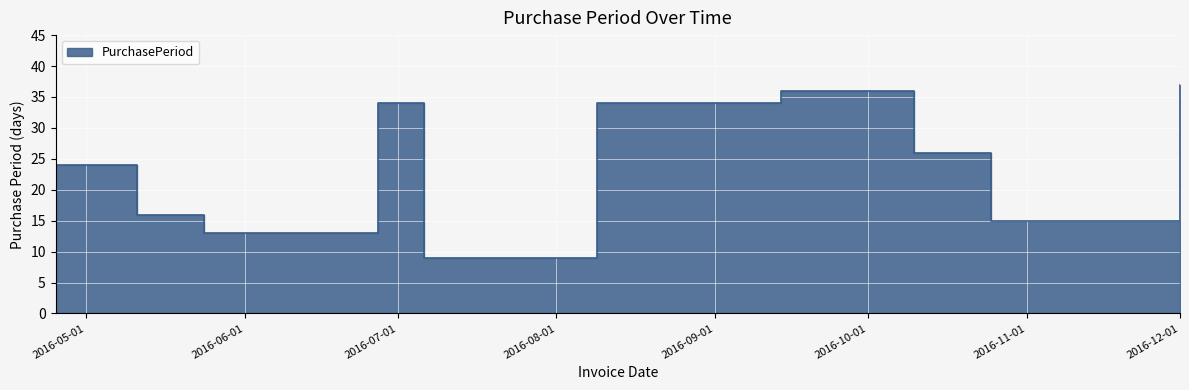

True or false: the data shows 15 at 2016-10-25.

True